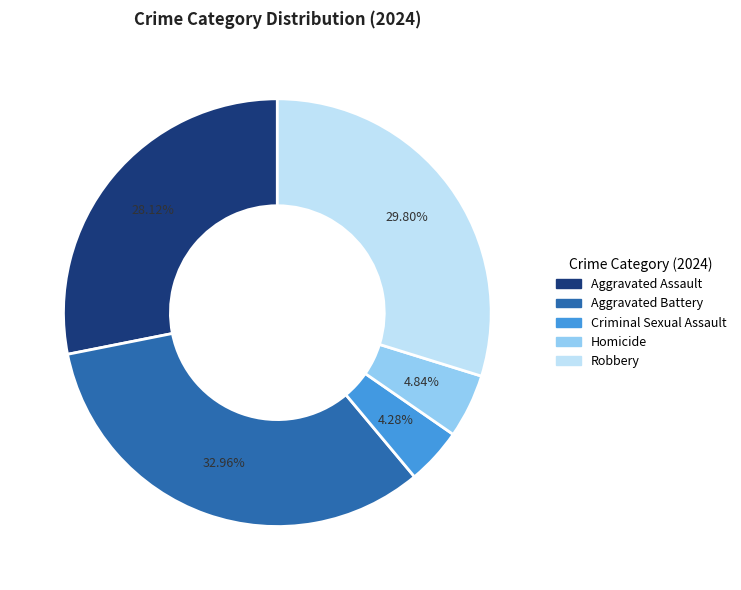

True or false: Aggravated Assault accounts for 40% of the total.

False